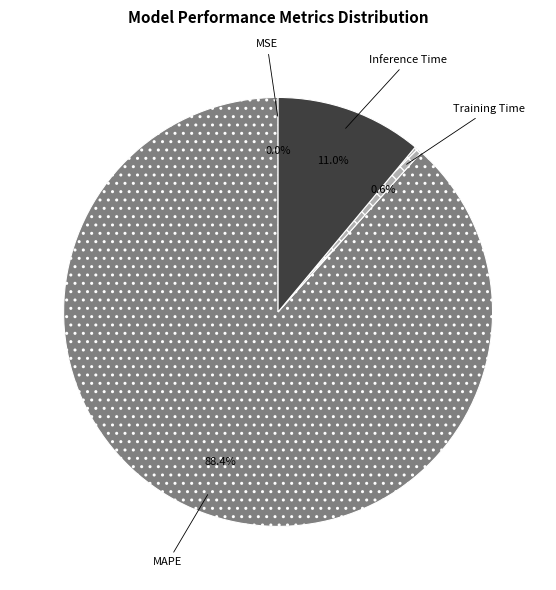

Which has a higher value, MAPE or Inference Time?

MAPE